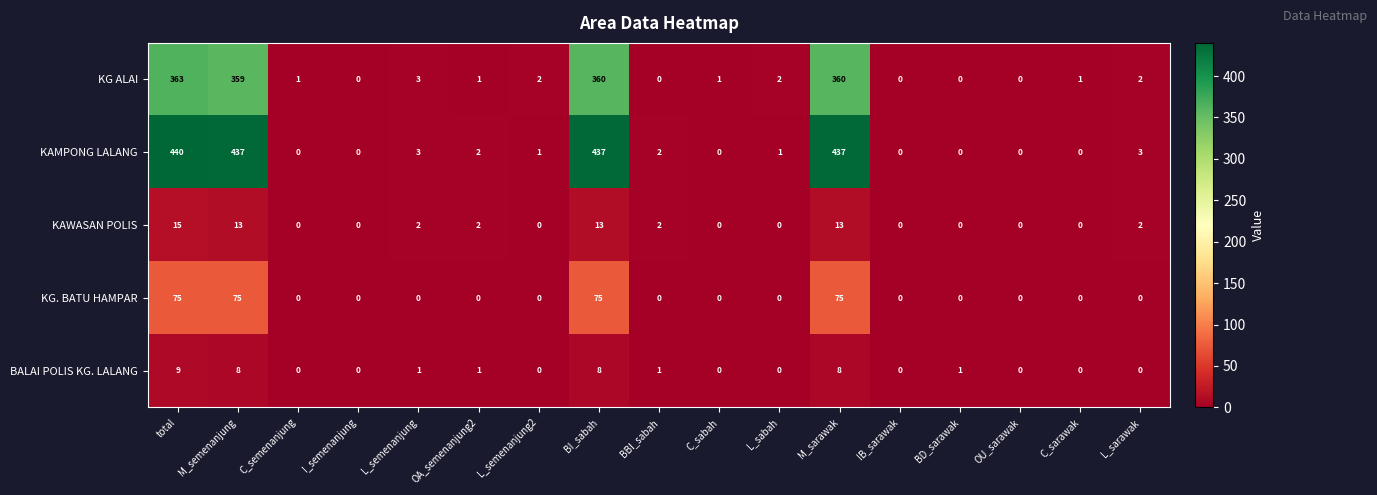

At how many categories does at least one series exceed 6?

4